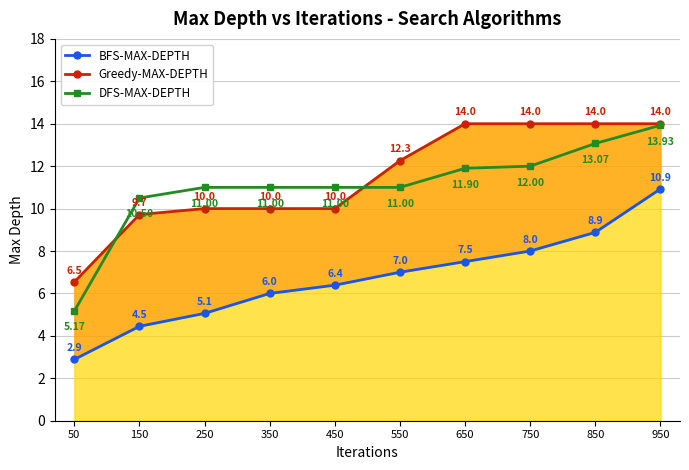

Is the value of DFS-MAX-DEPTH at 50 greater than the value of BFS-MAX-DEPTH at 350?

No